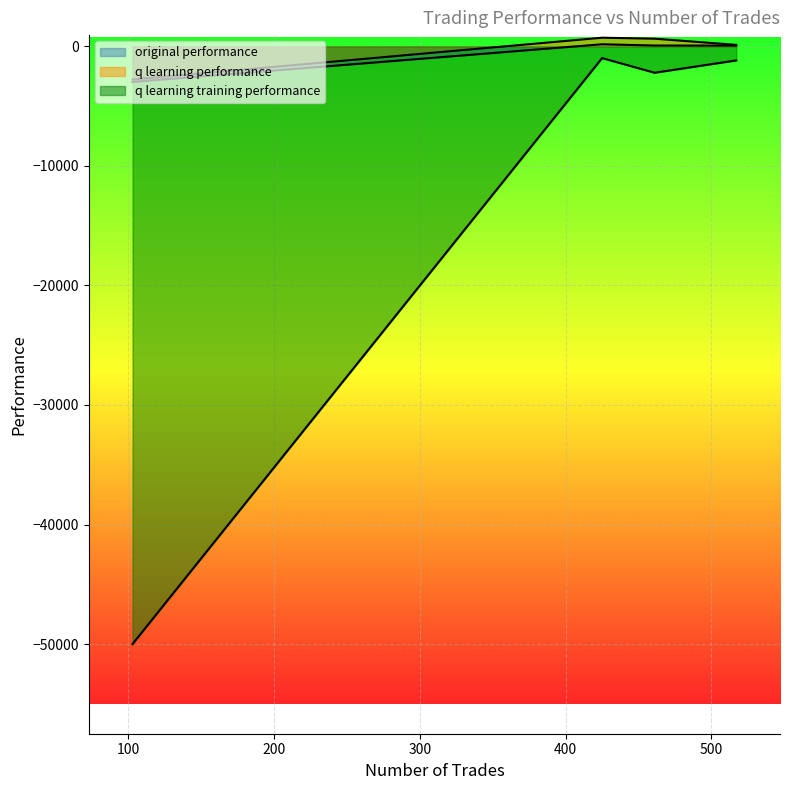

Where is the first local maximum for original performance?

425